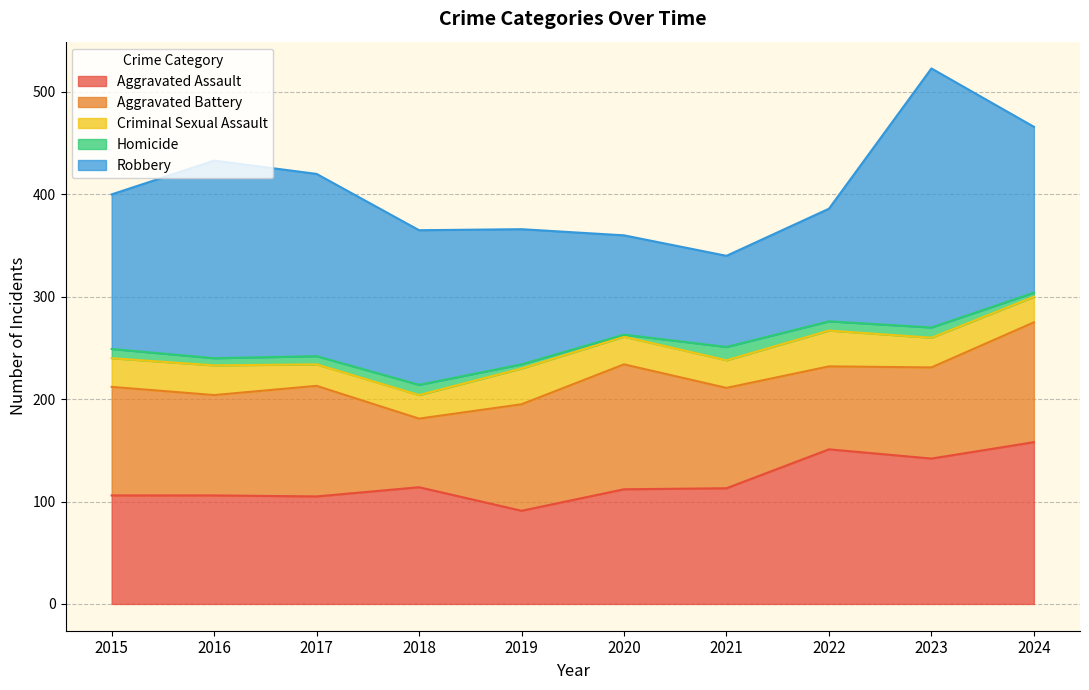

After their last crossing, which series has the higher values: Aggravated Battery or Aggravated Assault?

Aggravated Assault